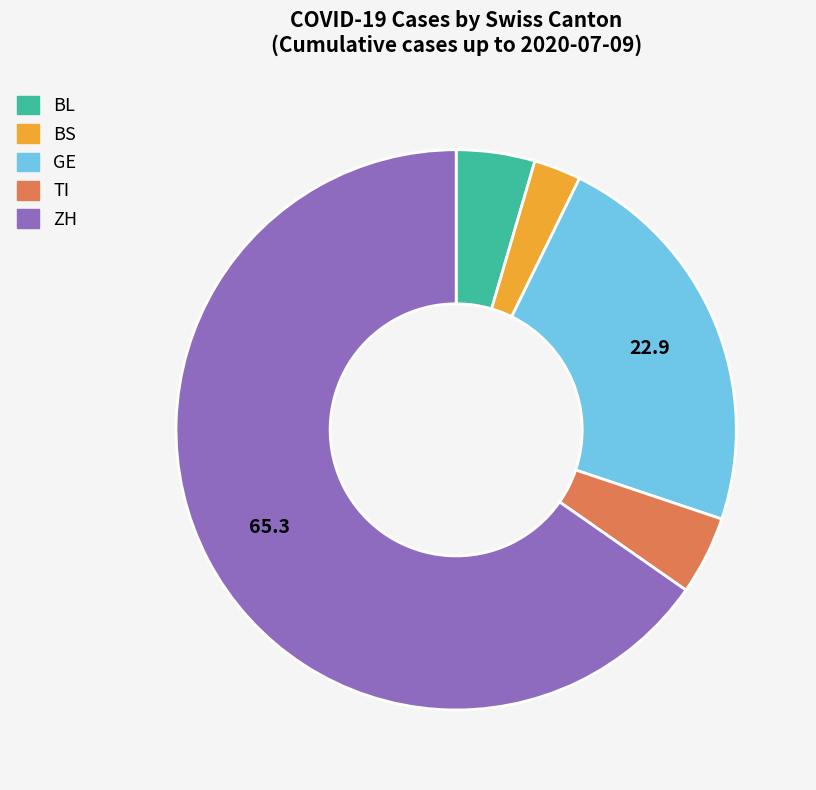

Which has a higher value, BS or ZH?

ZH